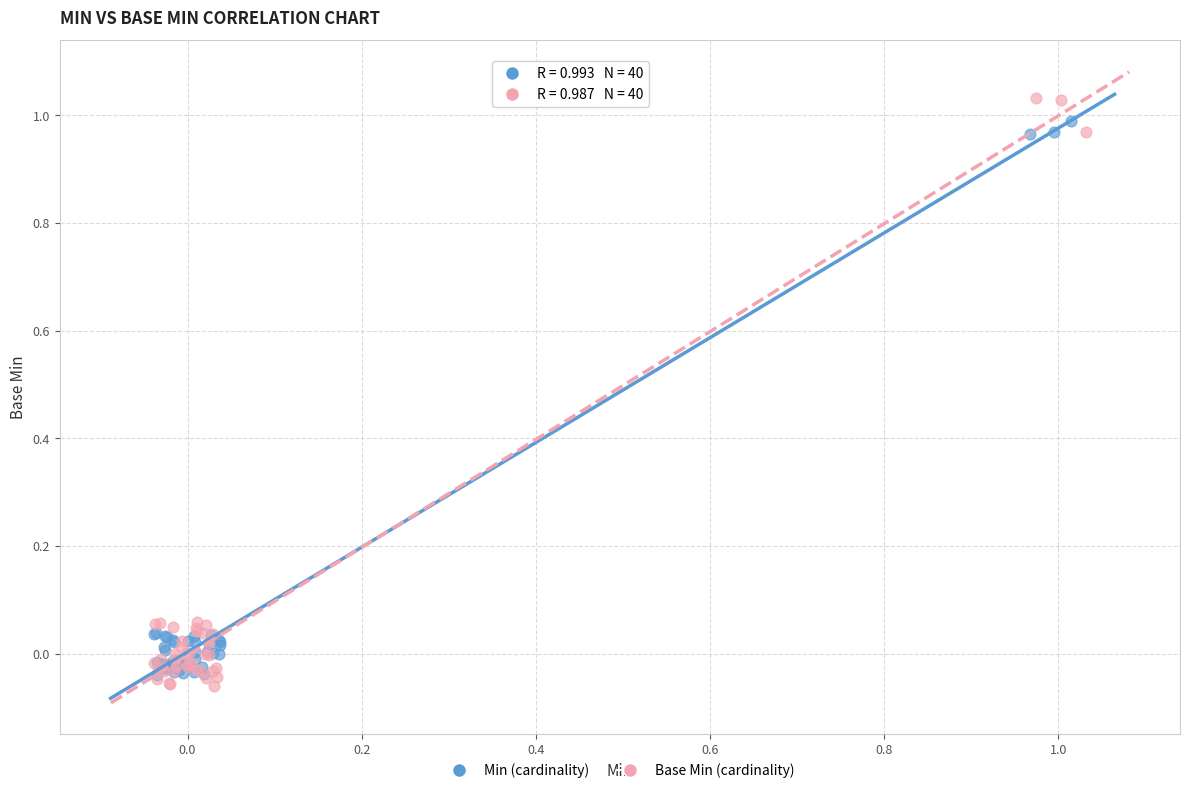

What are all the series names shown in the legend?

Min (cardinality), Base Min (cardinality)